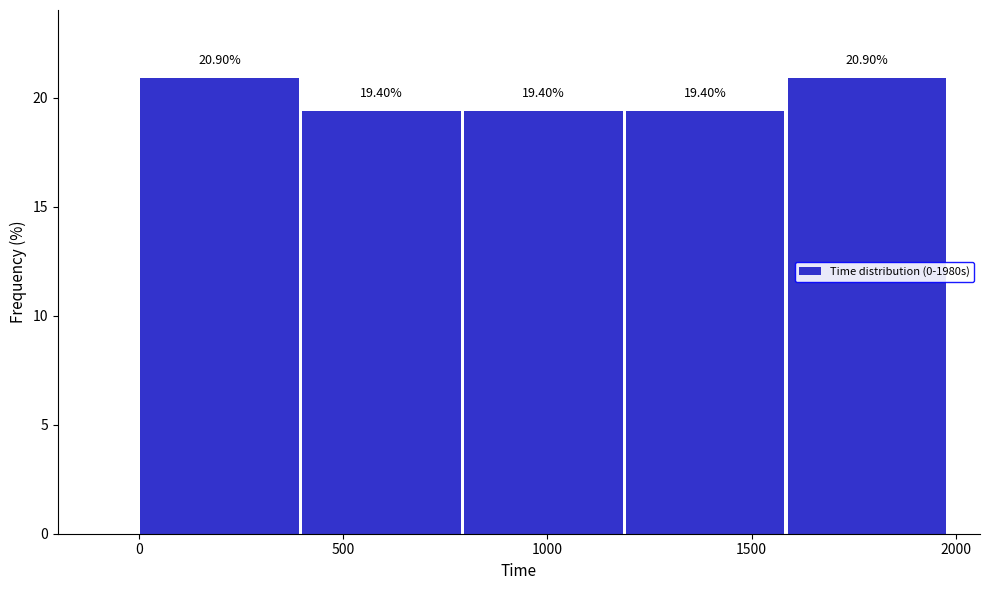

How tall is the bar that spans 800 to 1200 on the x-axis? The bar edges are not printed on the chart, so give them approximately, as read against the axis.

19.40